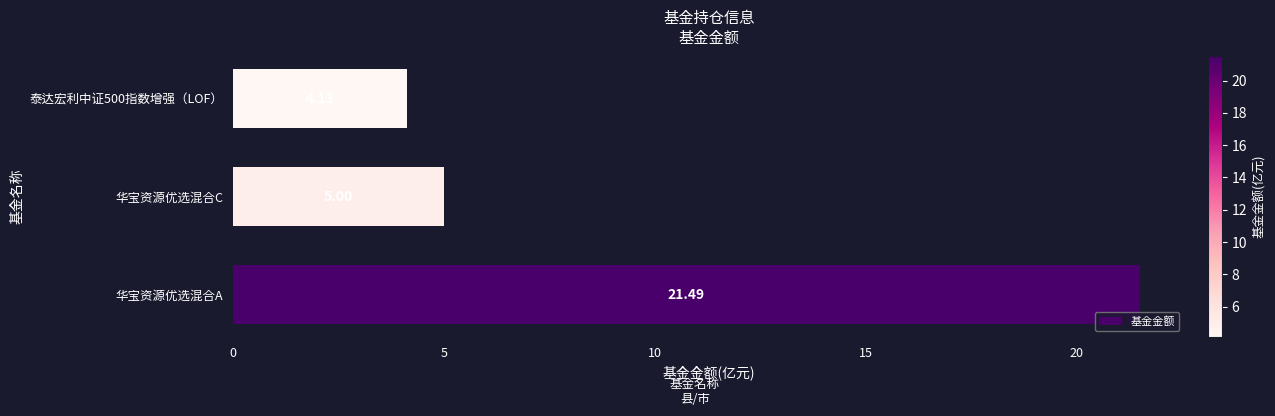

What is the ratio of the value at 华宝资源优选混合C to the value at 泰达宏利中证500指数增强（LOF）?

1.2